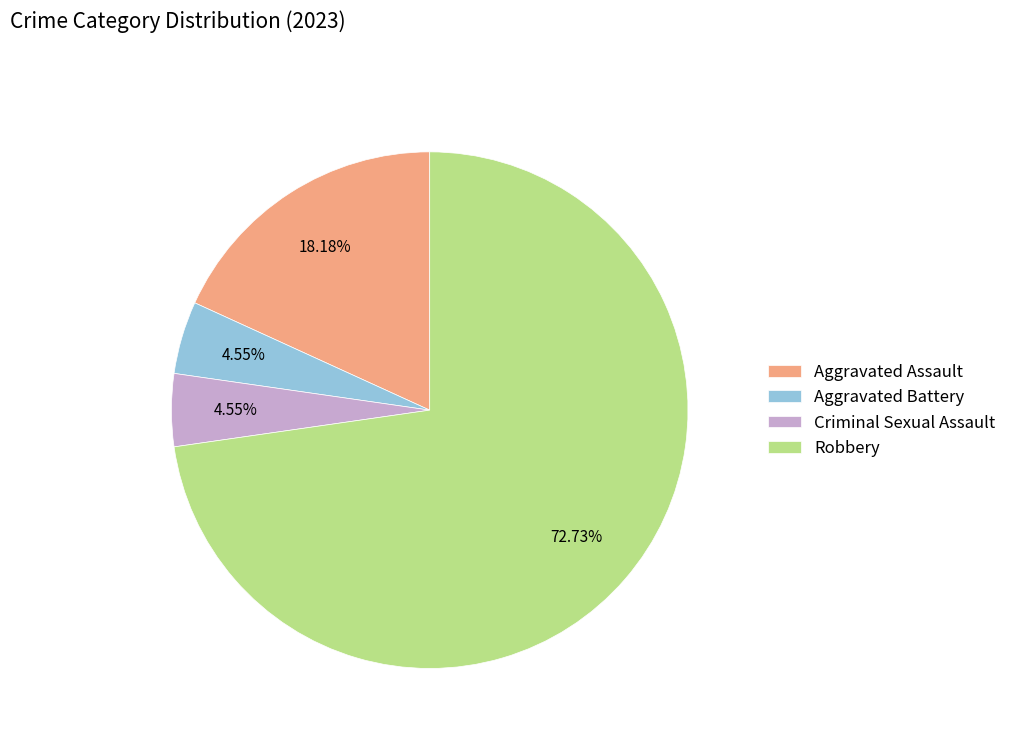

To the nearest percent, what is the average slice percentage?

25%